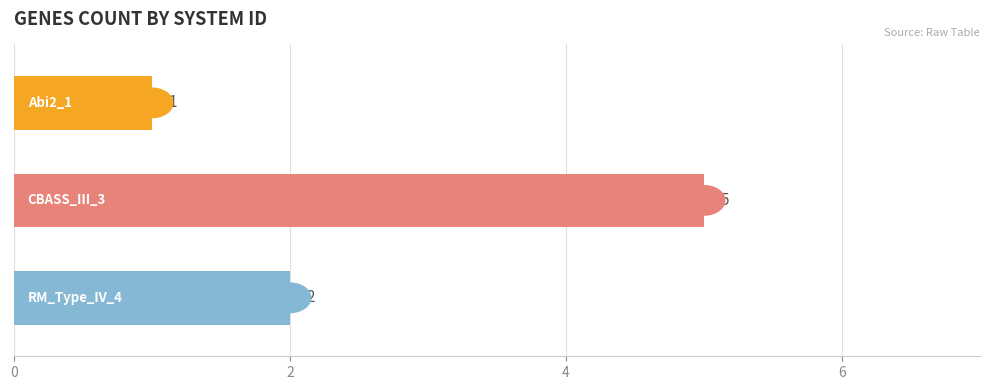

How many values are between 1 and 5?

3